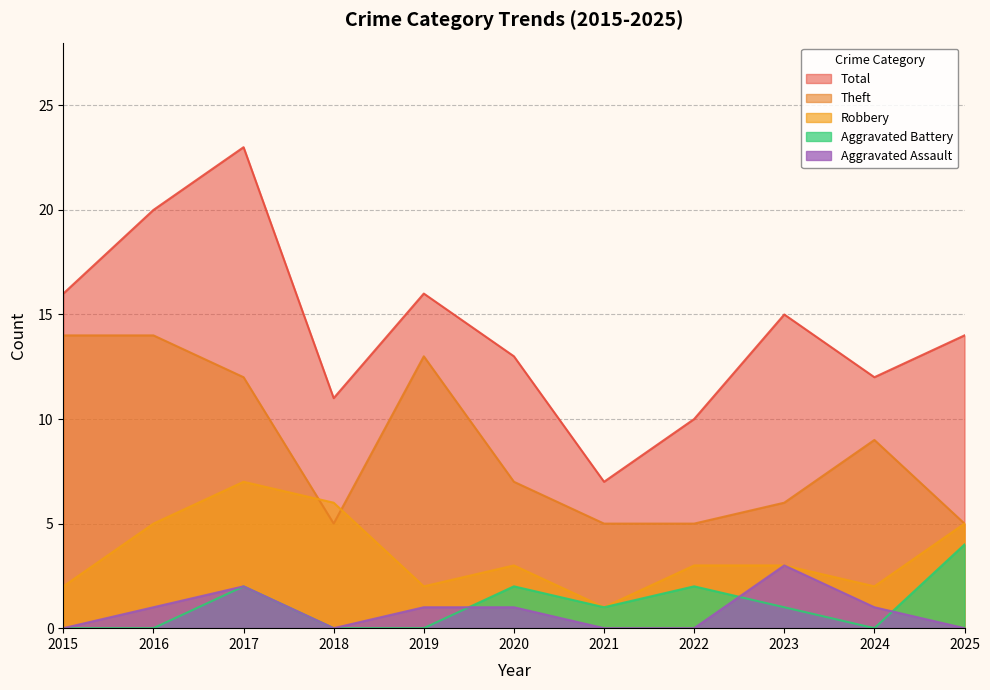

At how many categories does at least one series exceed 3?

11